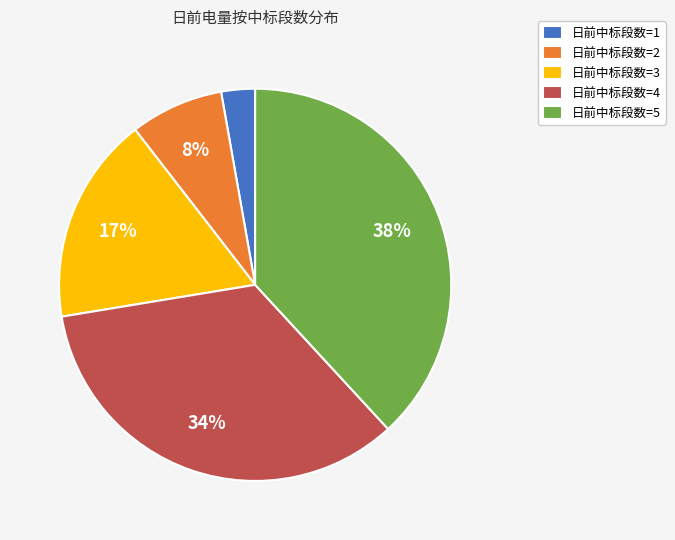

True or false: 日前中标段数=2 accounts for 8% of the total.

True